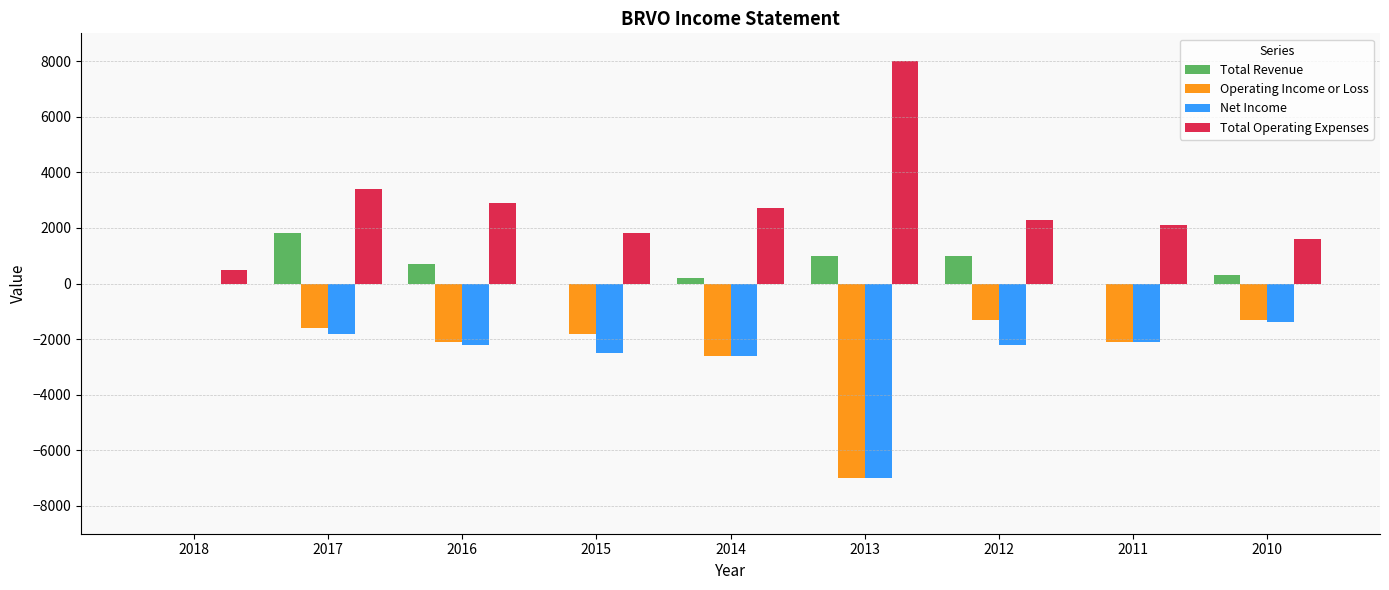

The Total Revenue series shows 0 at 2011. True or false?

True